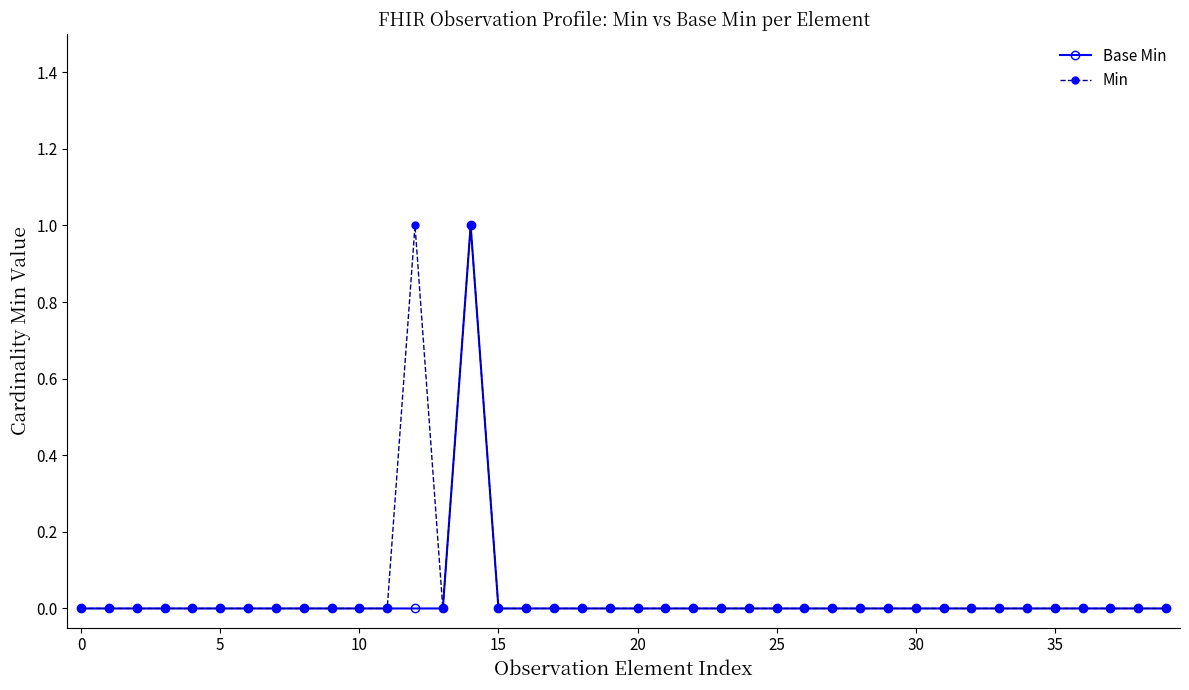

What is the label of the 39th point from the left?

38